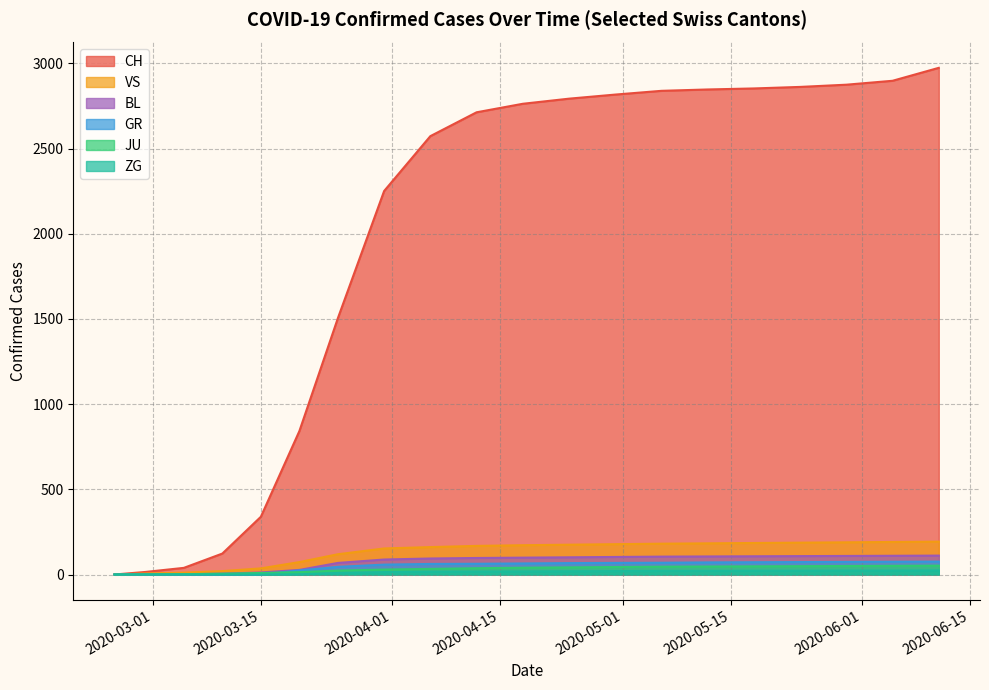

The VS series shows 2 at 2020-02-29. True or false?

False